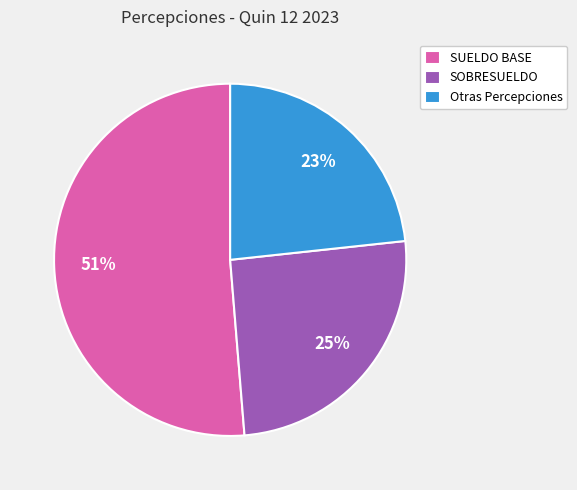

How many slices are in this pie chart?

3